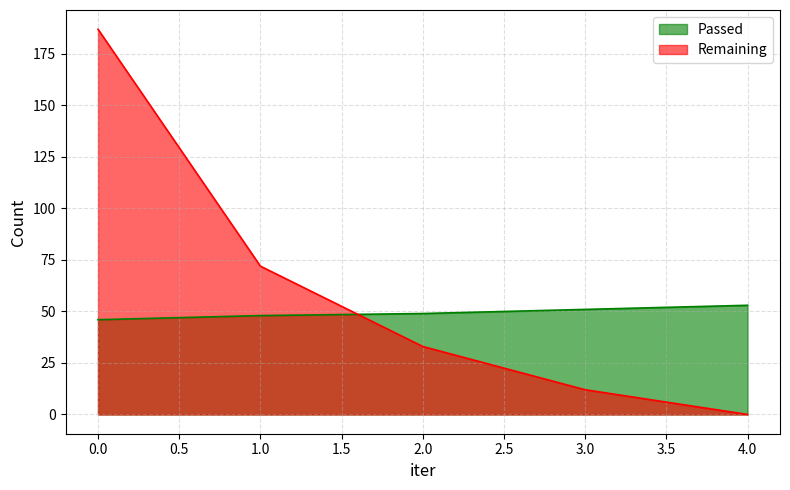

List the series in order of their peak value, highest first.

Remaining, Passed